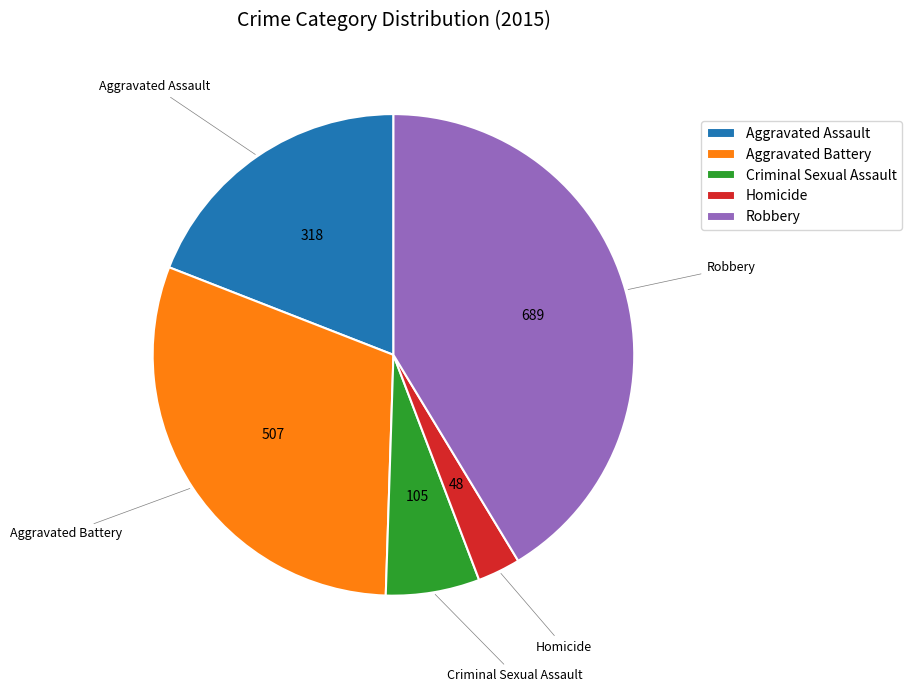

Which has a higher value, Robbery or Aggravated Assault?

Robbery